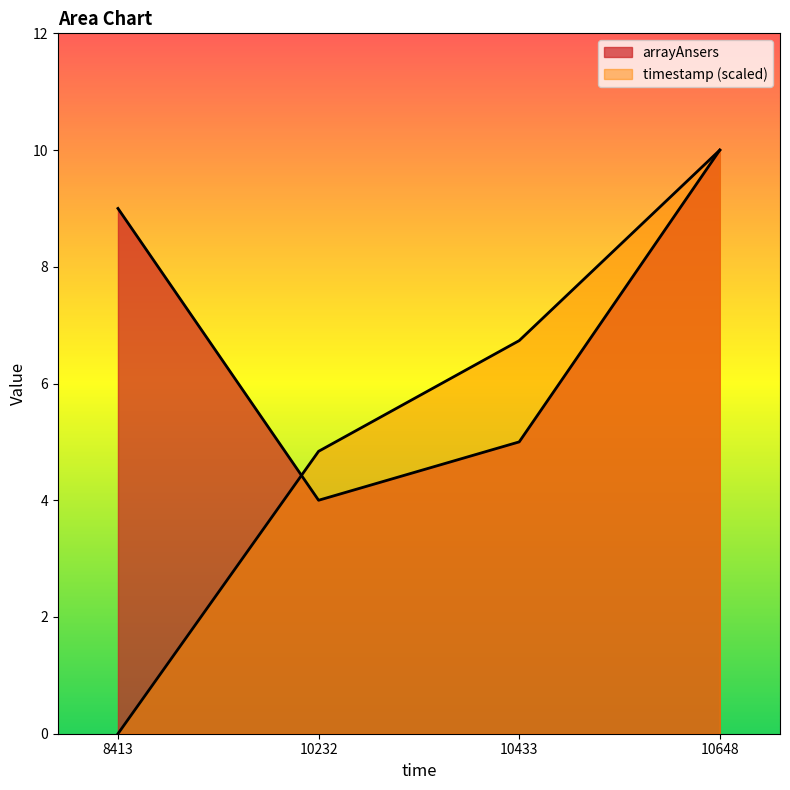

How many intersections are there between timestamp and arrayAnsers?

1